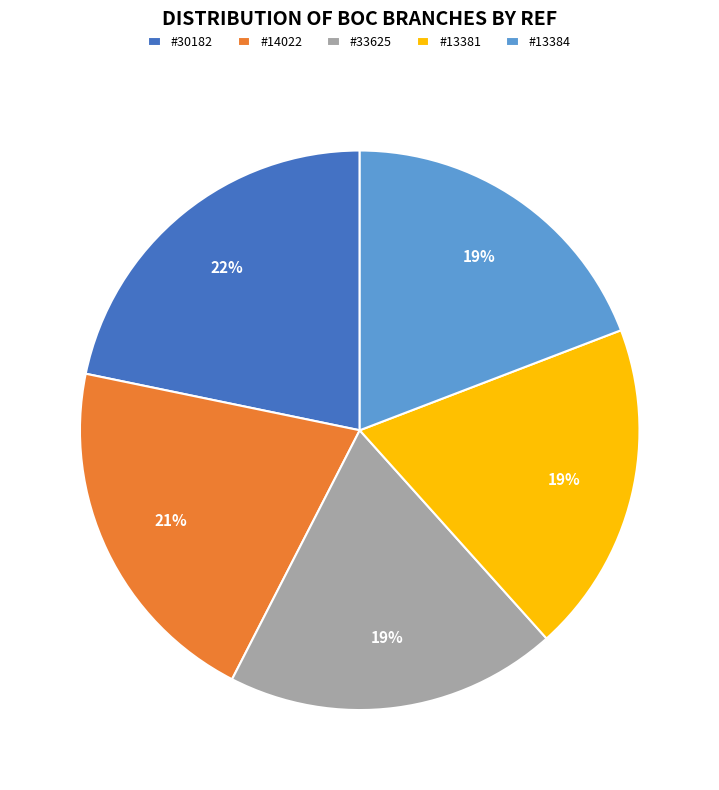

Does #13381 represent more than half of the total?

No